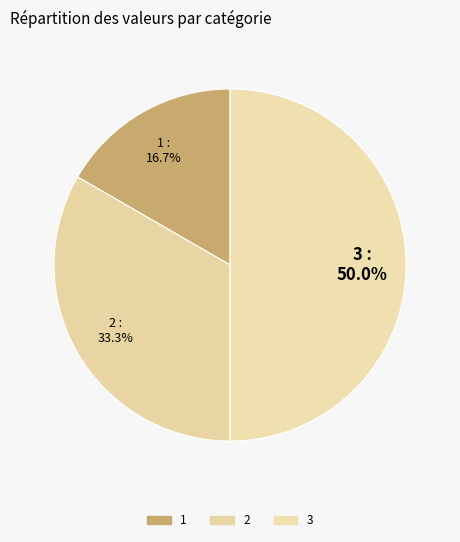

How many segments does this pie chart have?

3